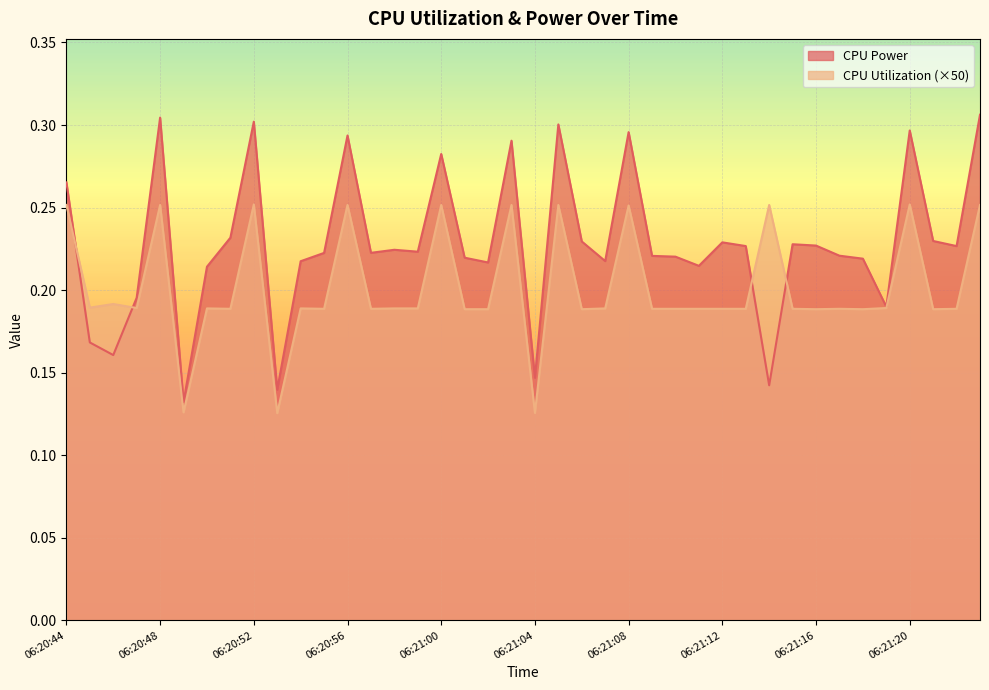

How many lines are shown in the chart?

2